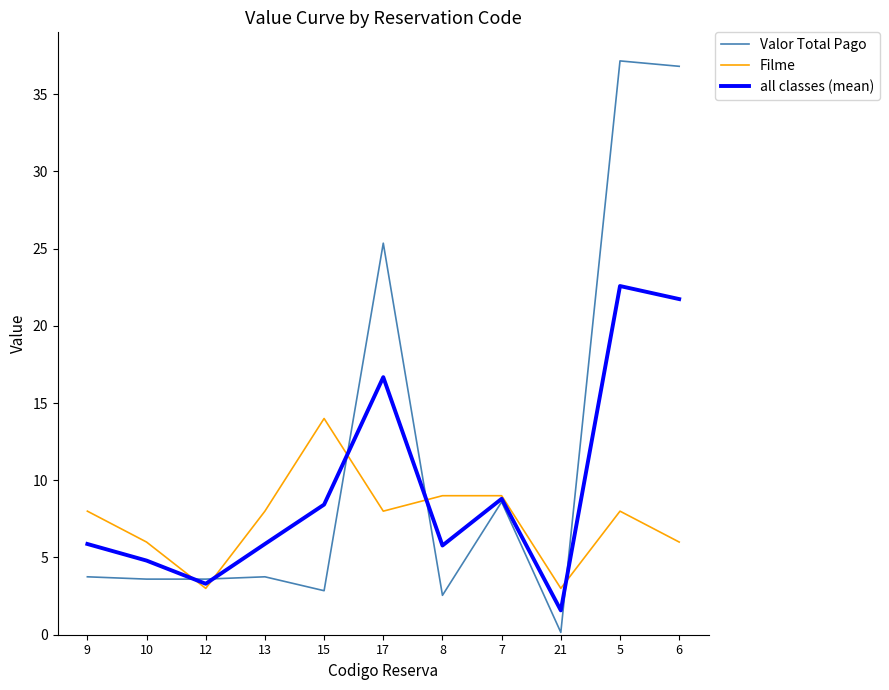

In Filme, how many points are lower than both neighbors (excluding endpoints)?

3